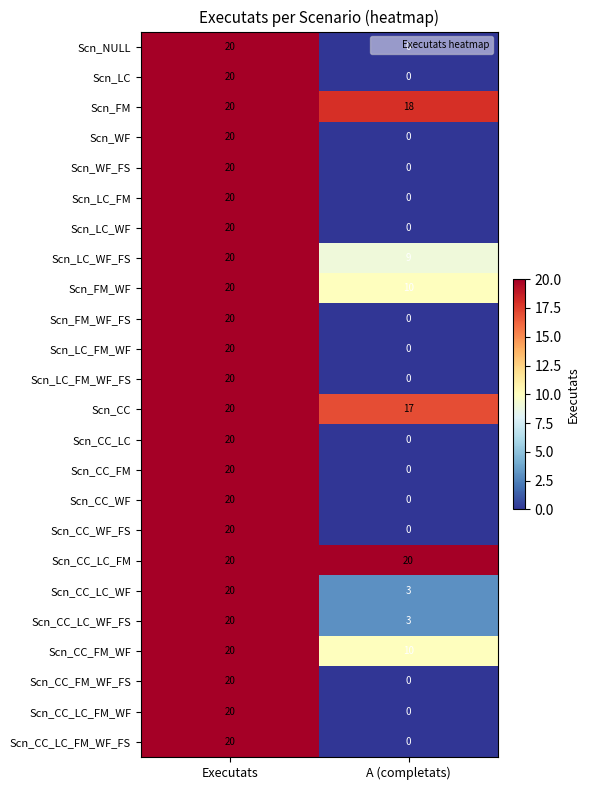

Rank the categories by Scn_FM_WF value from highest to lowest.

Executats, A (completats)